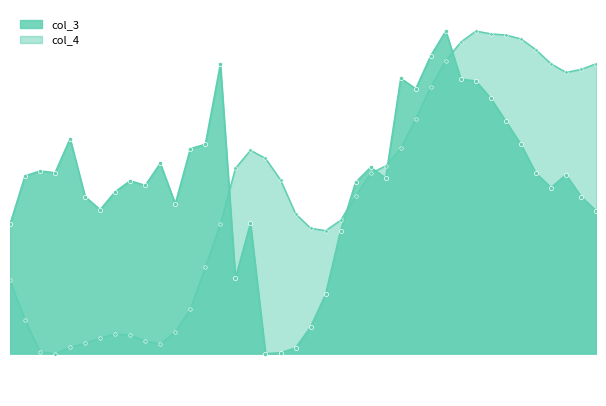

Does the chart have visible grid lines?

No